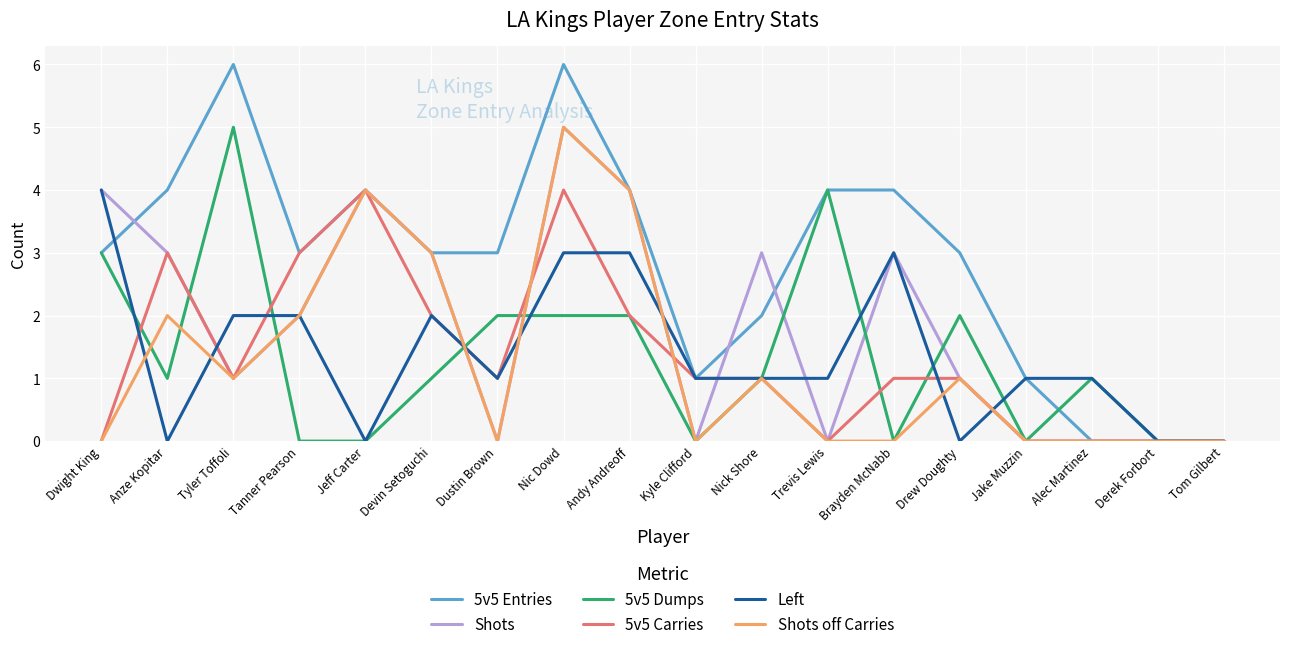

At which category does 5v5 Carries reach its first local peak?

Anze Kopitar